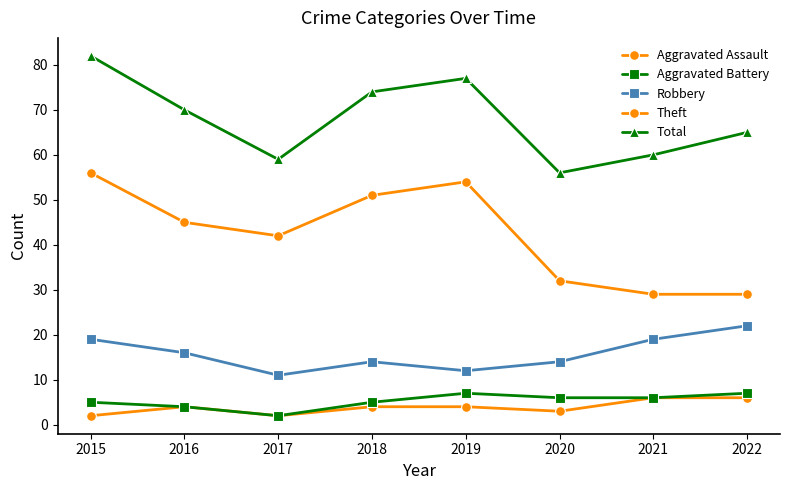

The Aggravated Assault series shows 4 at 2018. True or false?

True